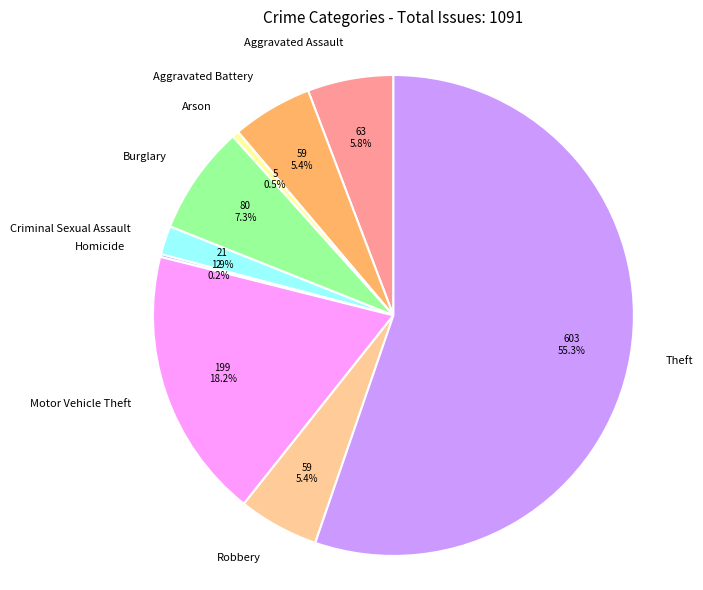

Is Theft the majority of the pie?

Yes